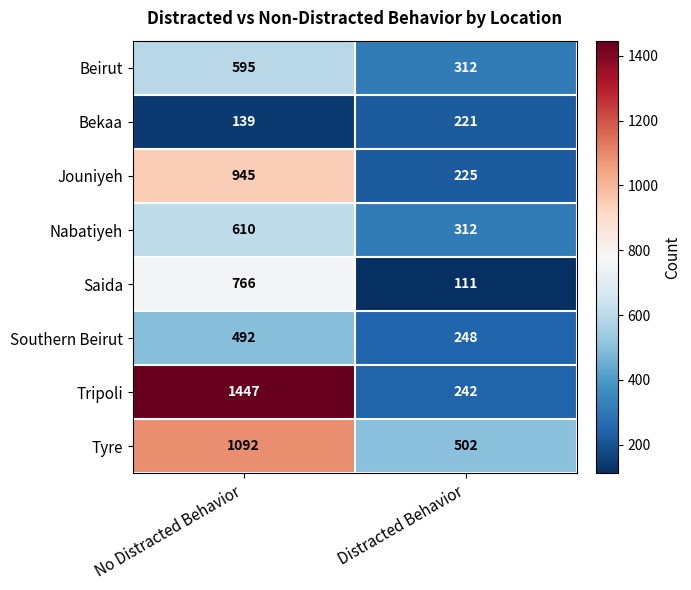

What value does the Southern Beirut series have at No Distracted Behavior, to the nearest 50?

500